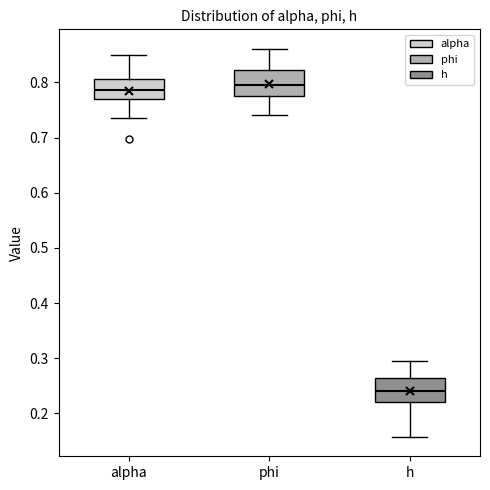

Which box has the lowest median line?

h